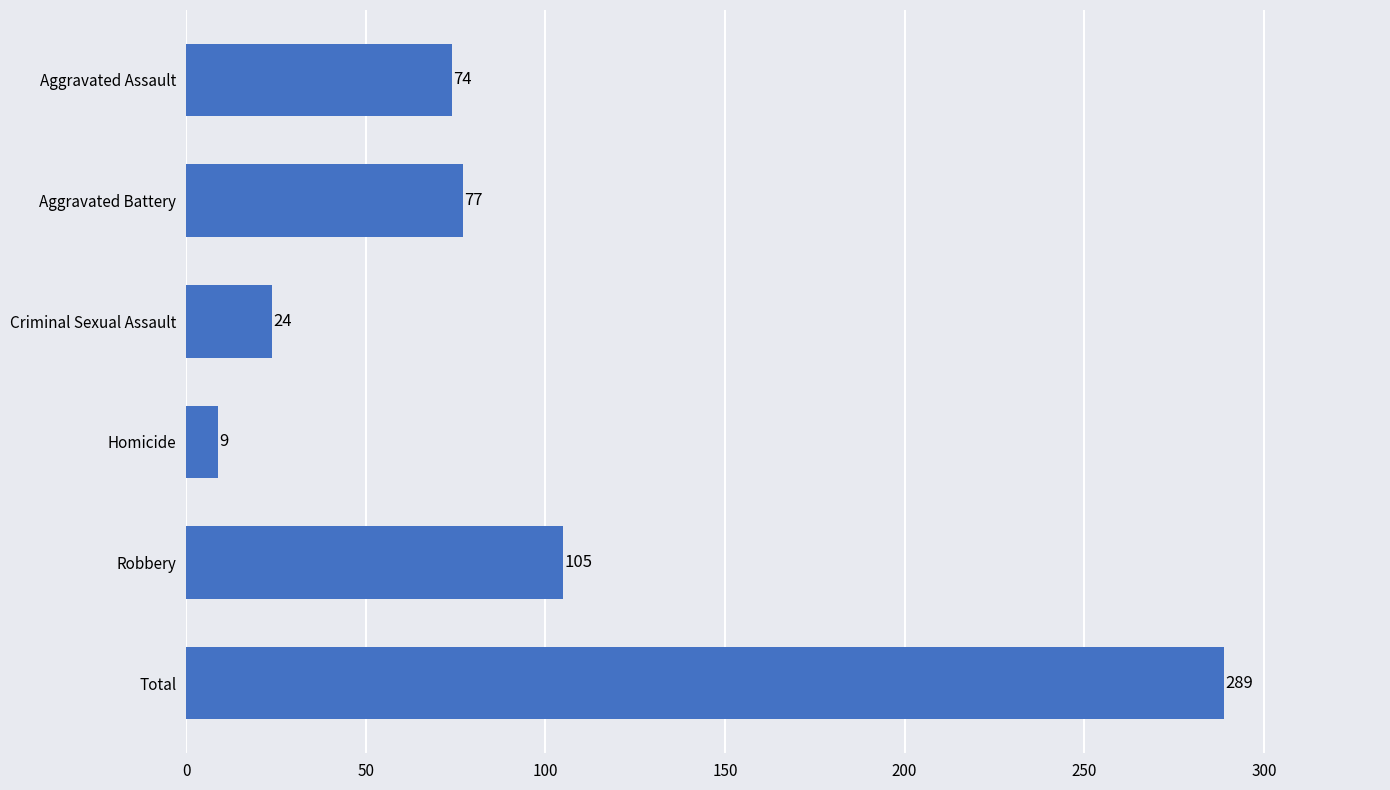

How many distinct data groups are displayed?

1